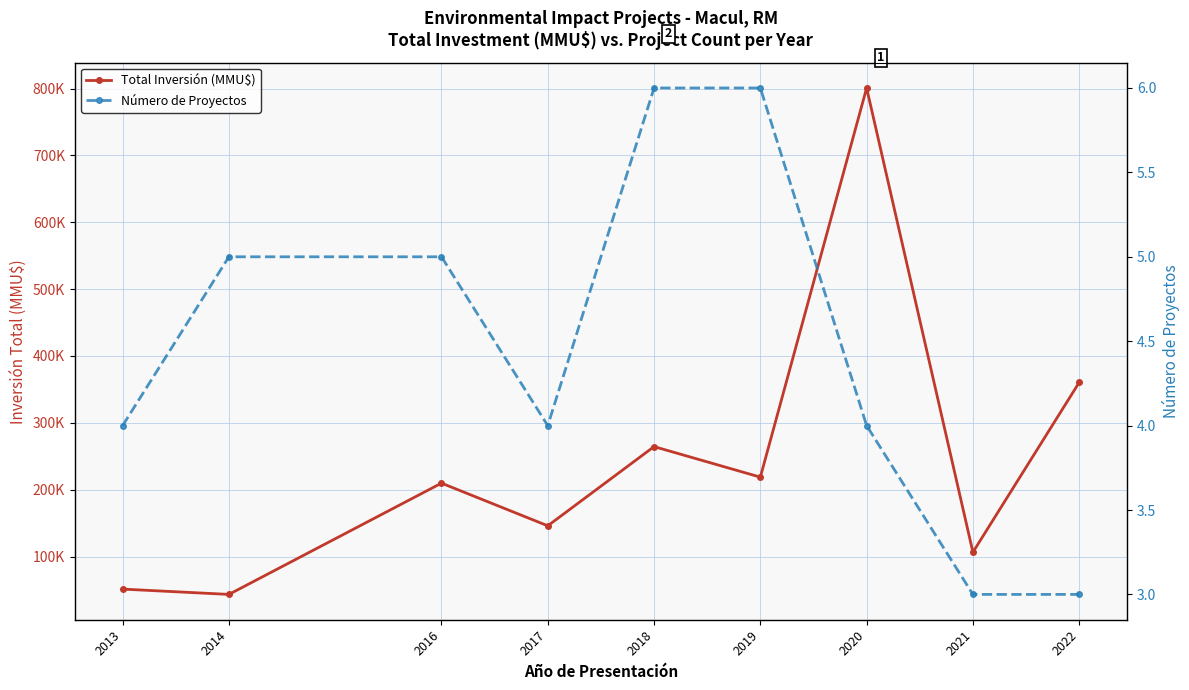

What is the sum of the Total Inversión (MMU$) values at 2020 and 2017?

946881